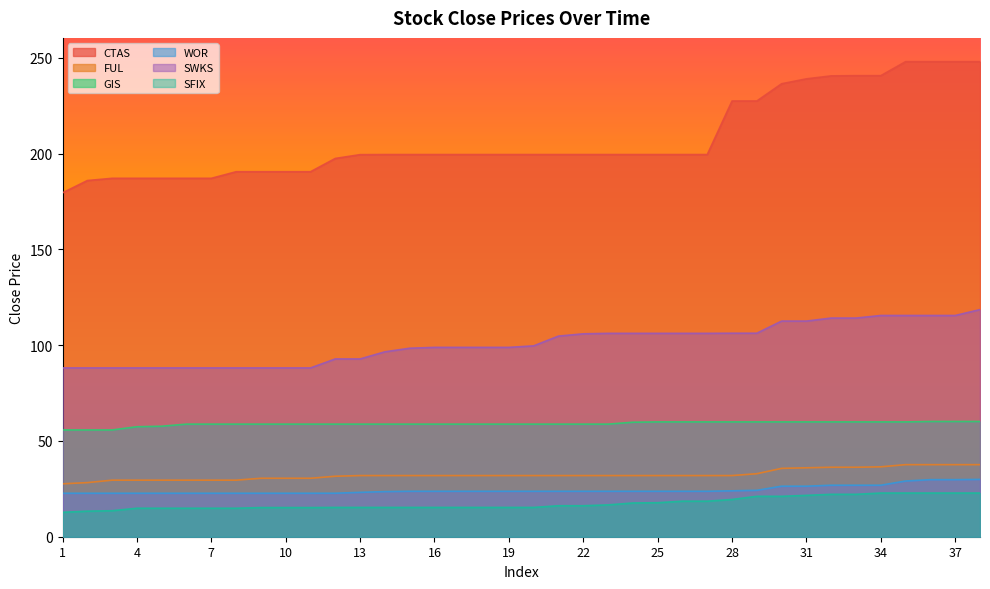

The SFIX series shows 4.3 at 2. True or false?

False